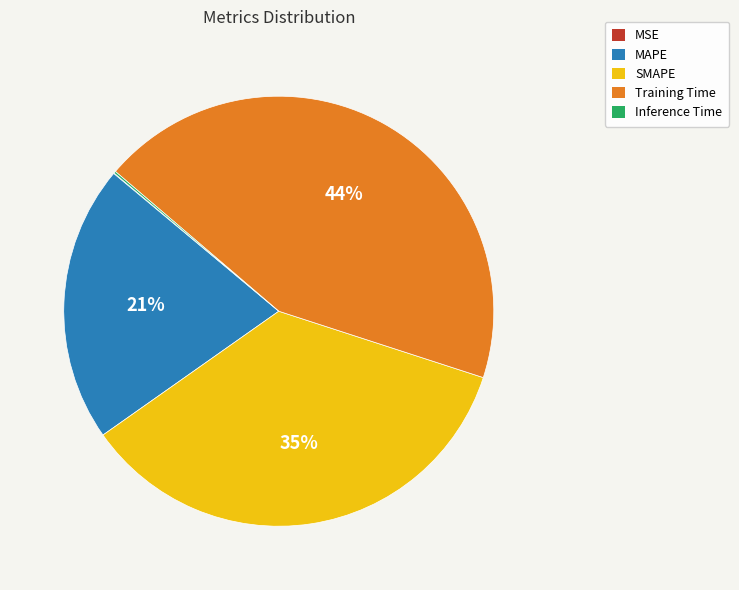

Which slice is the largest?

Training Time